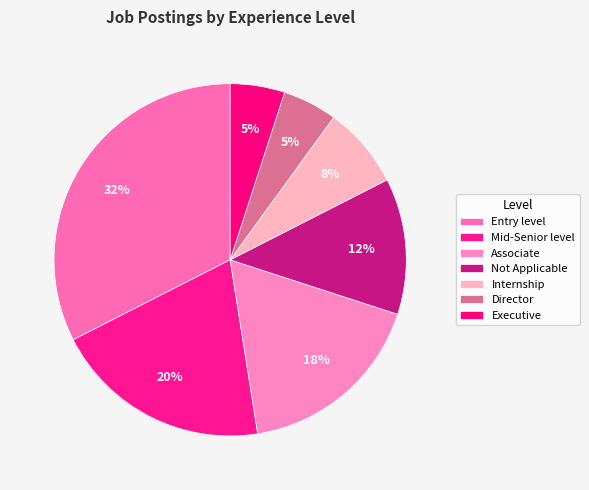

Is it true that Mid-Senior level is 35% of the pie?

False